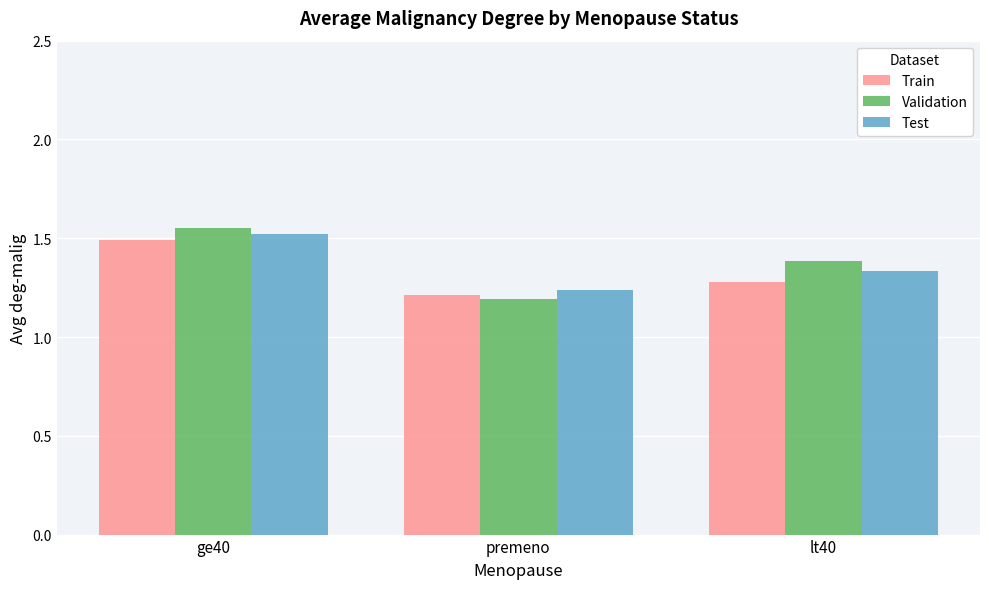

Is the value of Validation at premeno greater than the value of Train at ge40?

No